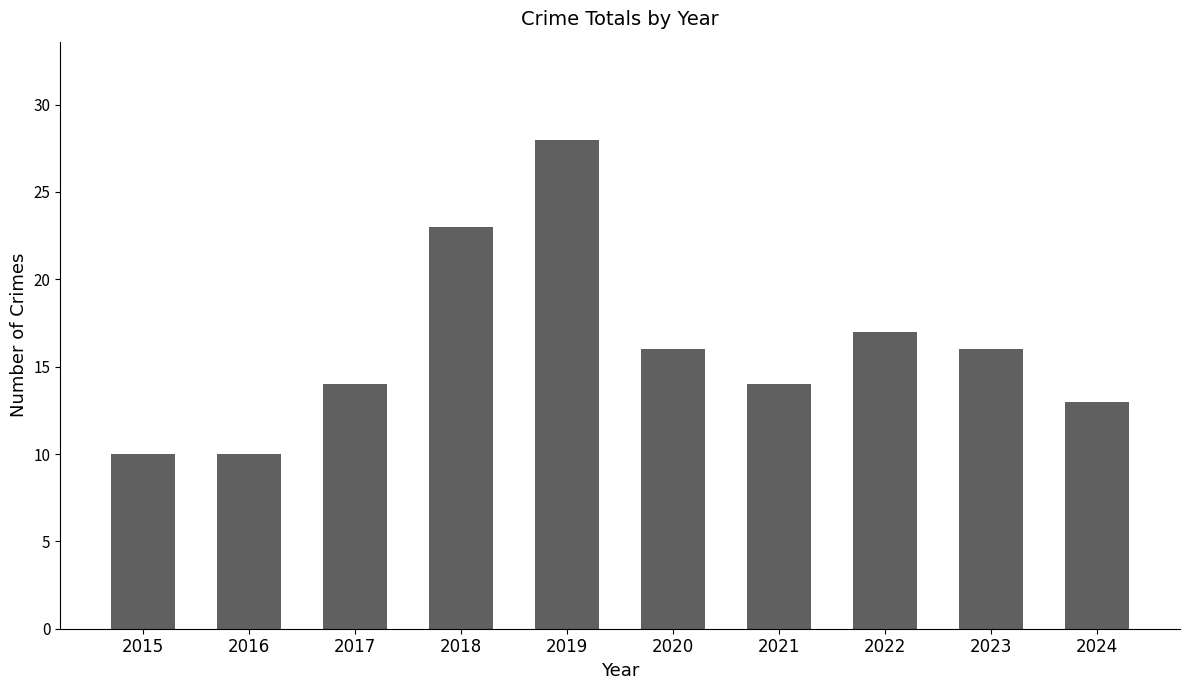

Reading left to right, what are all the values shown in this chart?

10	10	14	23	28	16	14	17	16	13